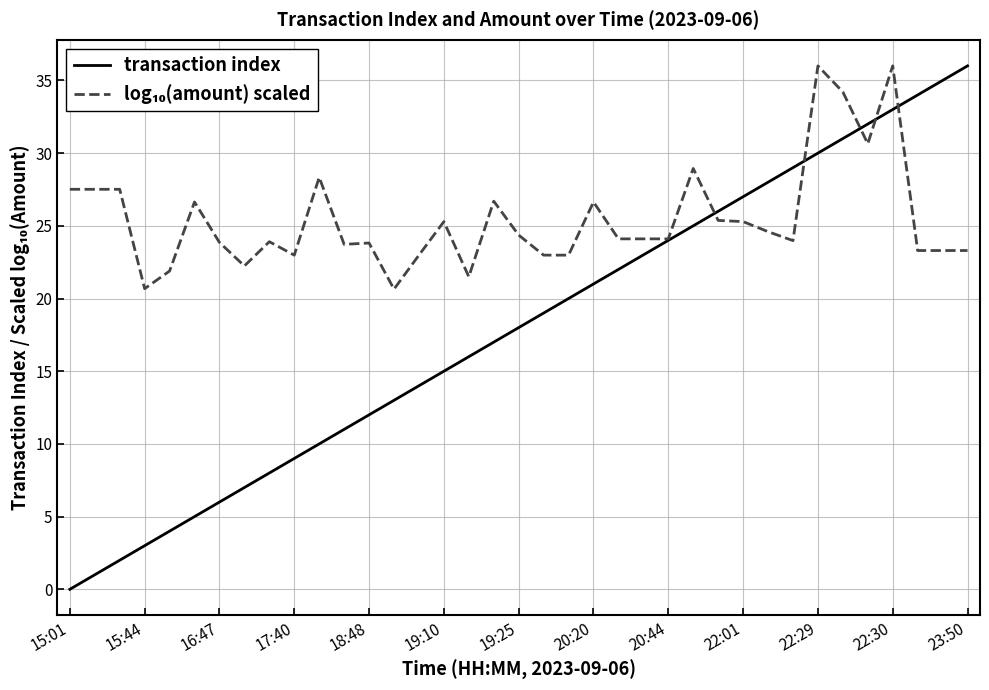

What is the greatest value displayed?

36.0